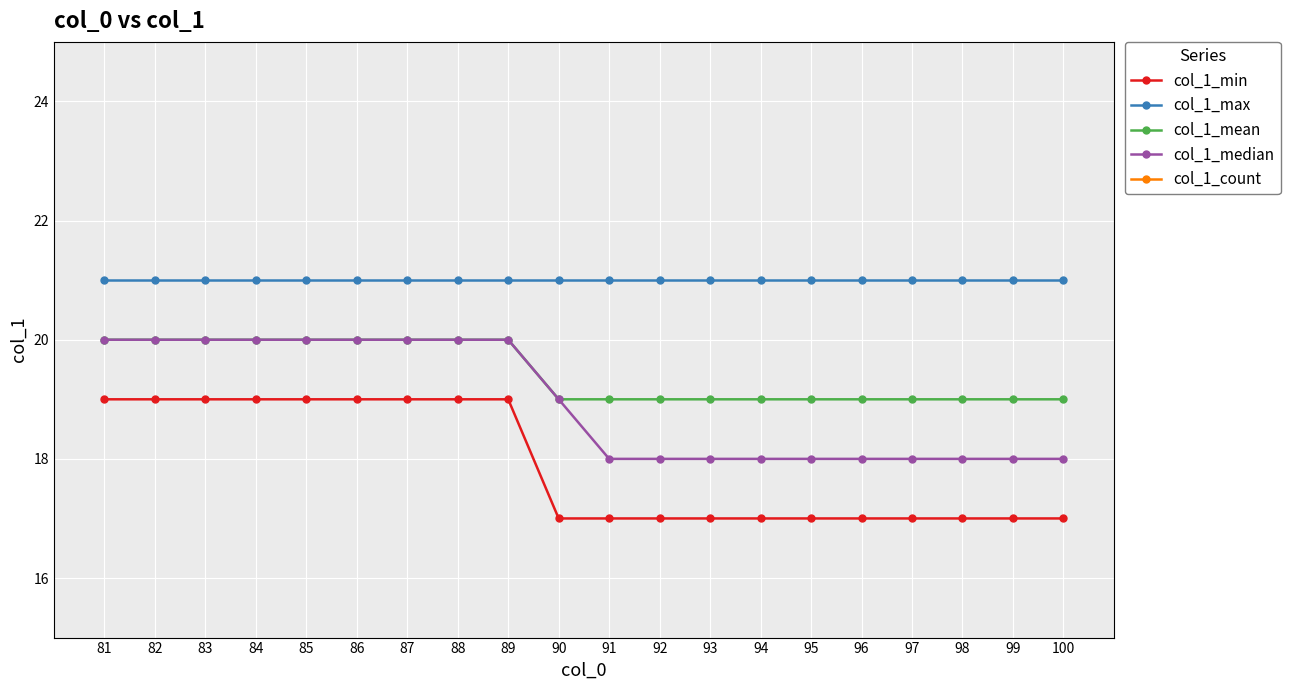

At how many categories does at least one series exceed 16?

20